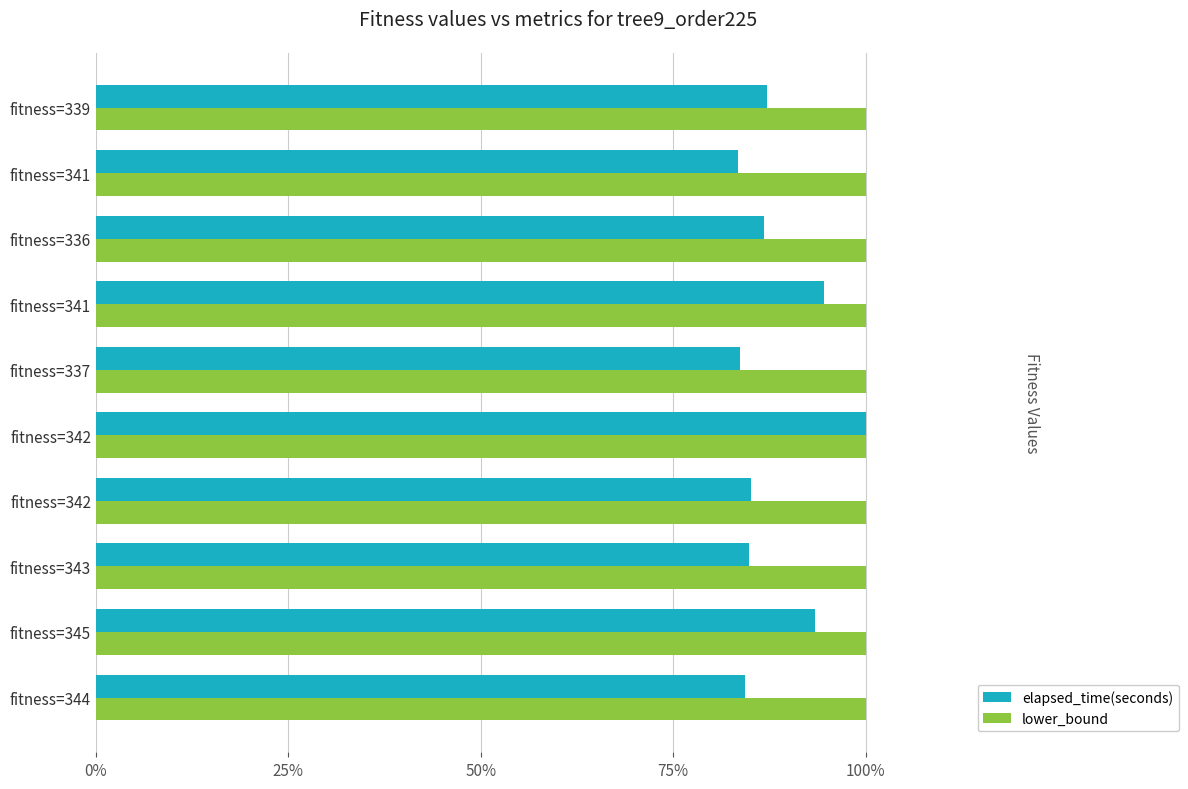

What are all the series names shown in the legend?

elapsed_time(seconds), lower_bound